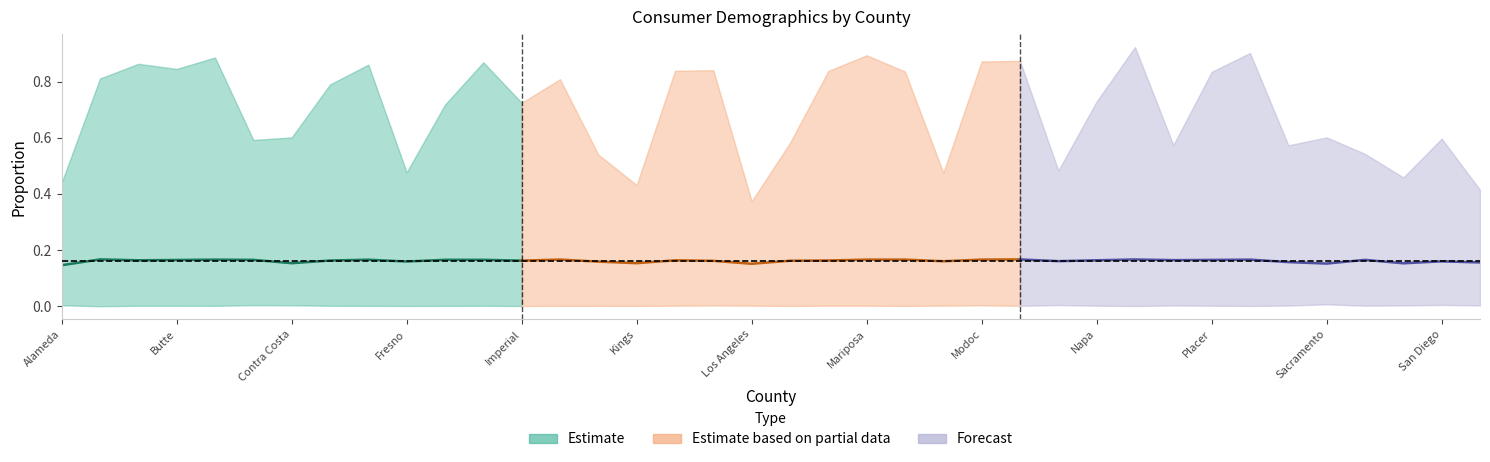

Where is the first local minimum for White?

Butte